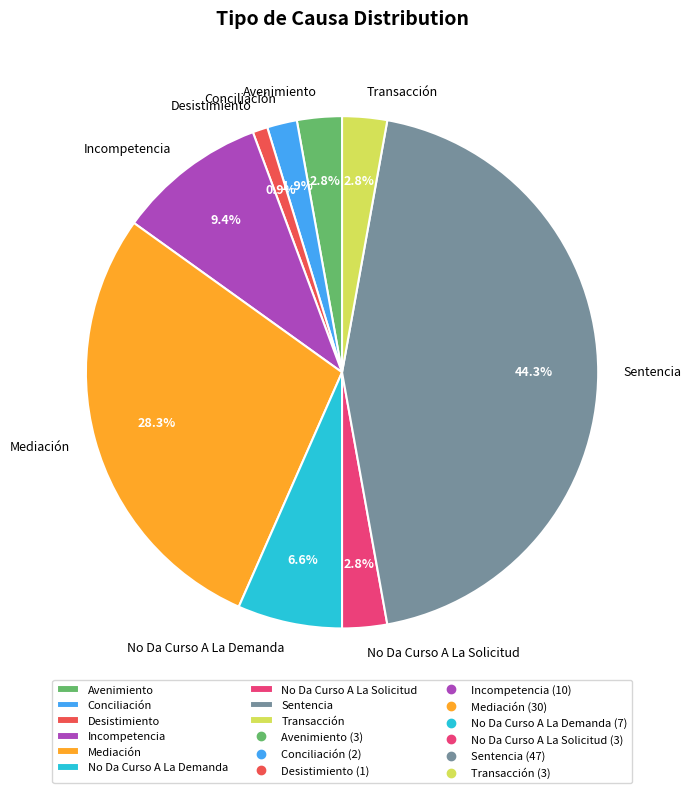

What is the largest slice in the pie chart?

Sentencia